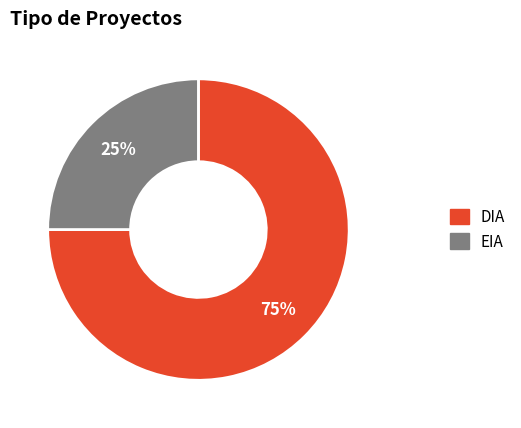

Count the number of slices in the pie.

2